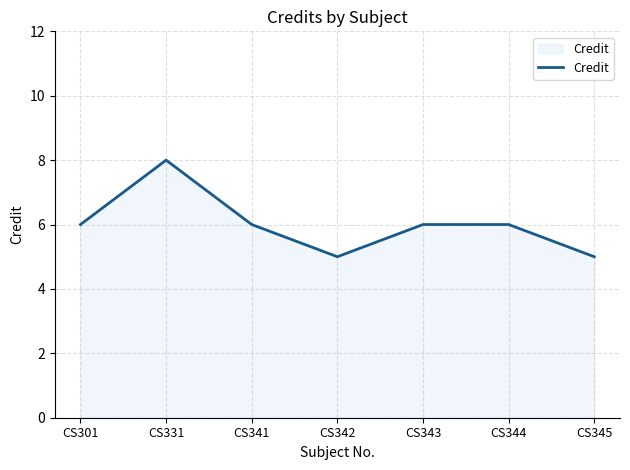

True or false: the data shows 2 at CS345.

False